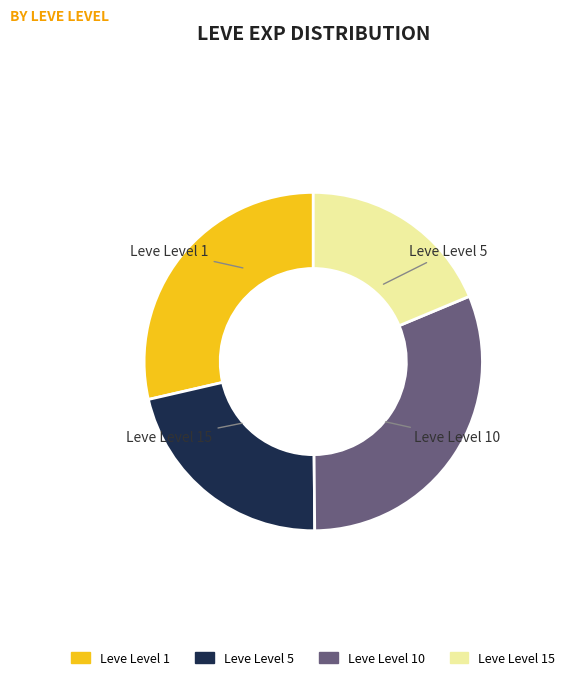

Does any single category account for the majority?

No